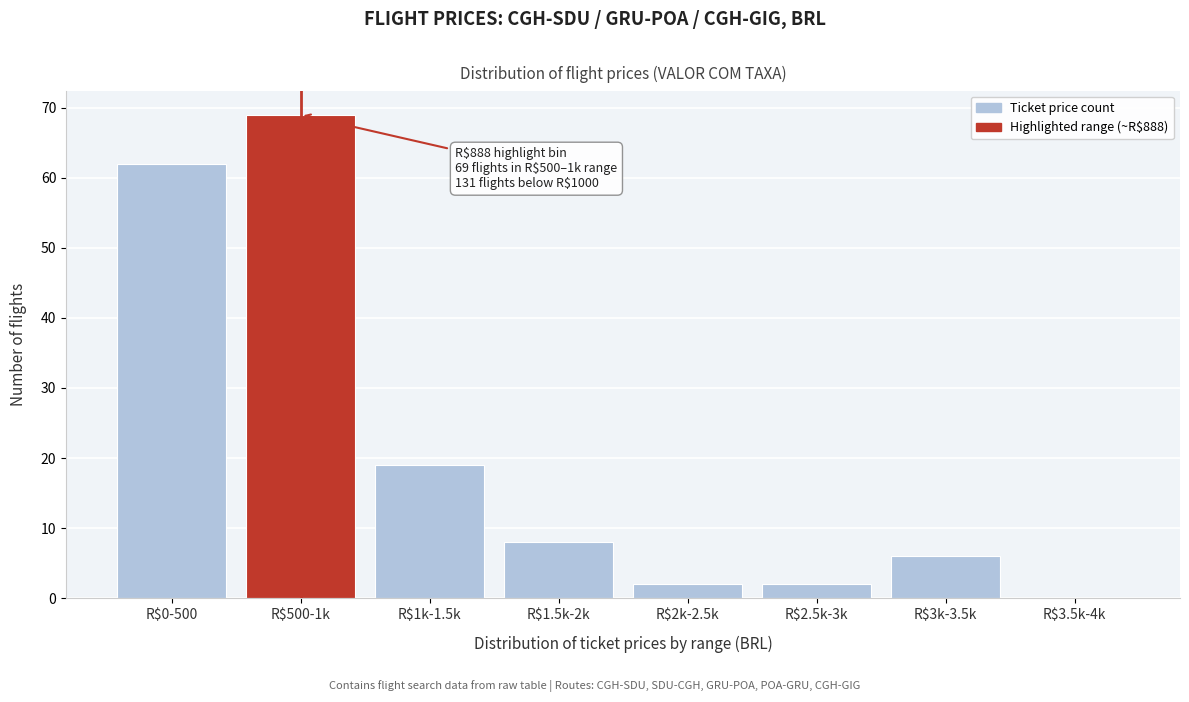

True or false: the data shows 0 at R$3.5k-4k.

True